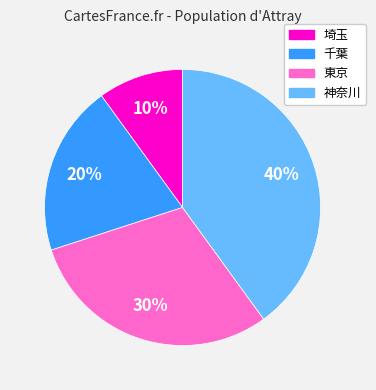

Is 千葉 the majority of the pie?

No